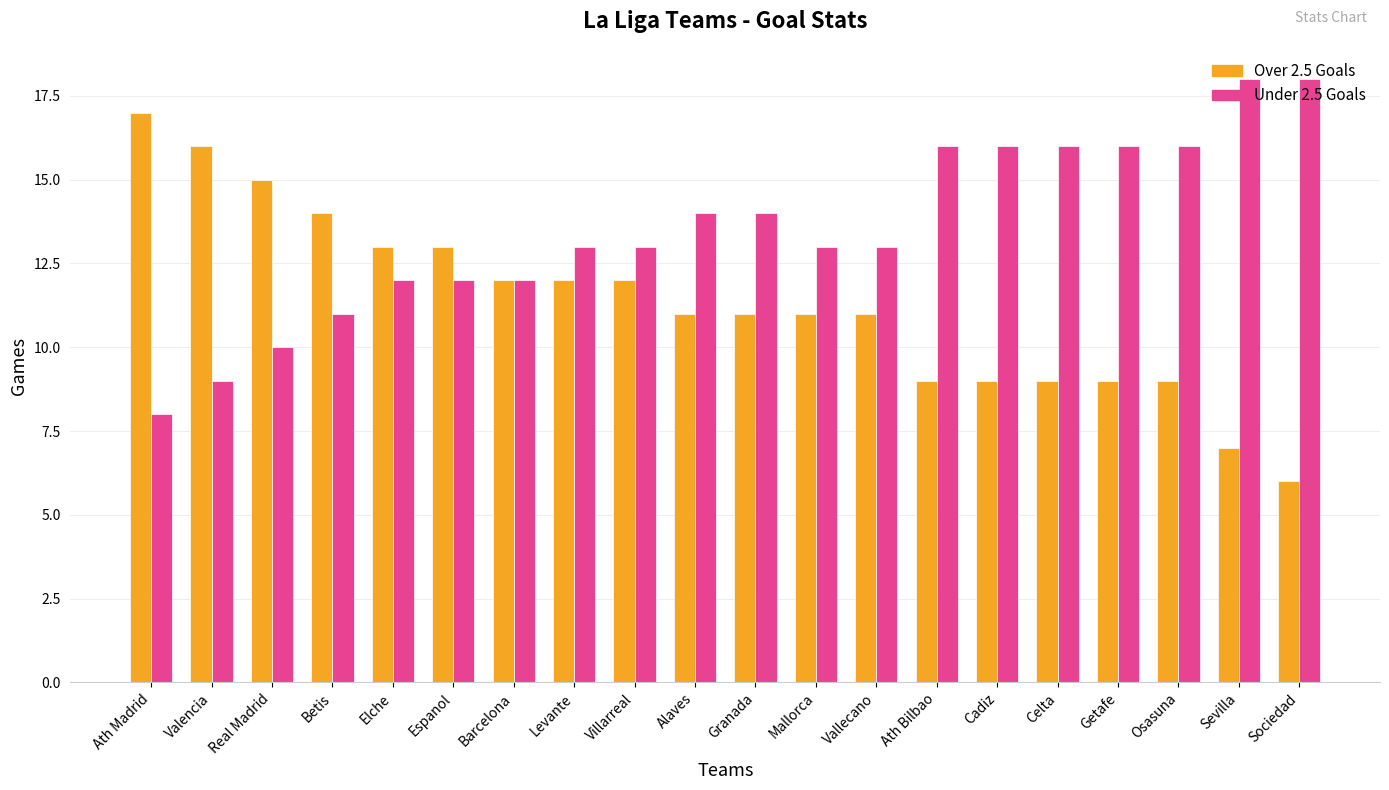

Which label corresponds to the smallest value in the chart?

Sociedad